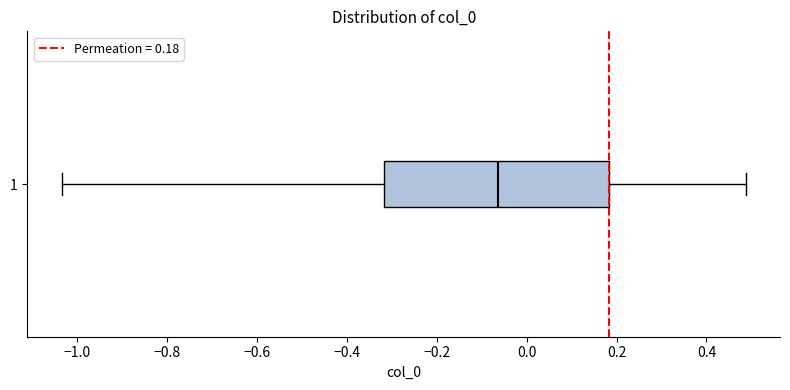

Read this box plot against the x-axis: the position of the median line, the range covered by the box, and the ends of both whiskers. The values are not printed on the chart, so give them approximately, as read against the axis.

median -0.06, box -0.32 to 0.18, whiskers -1.04 to 0.48